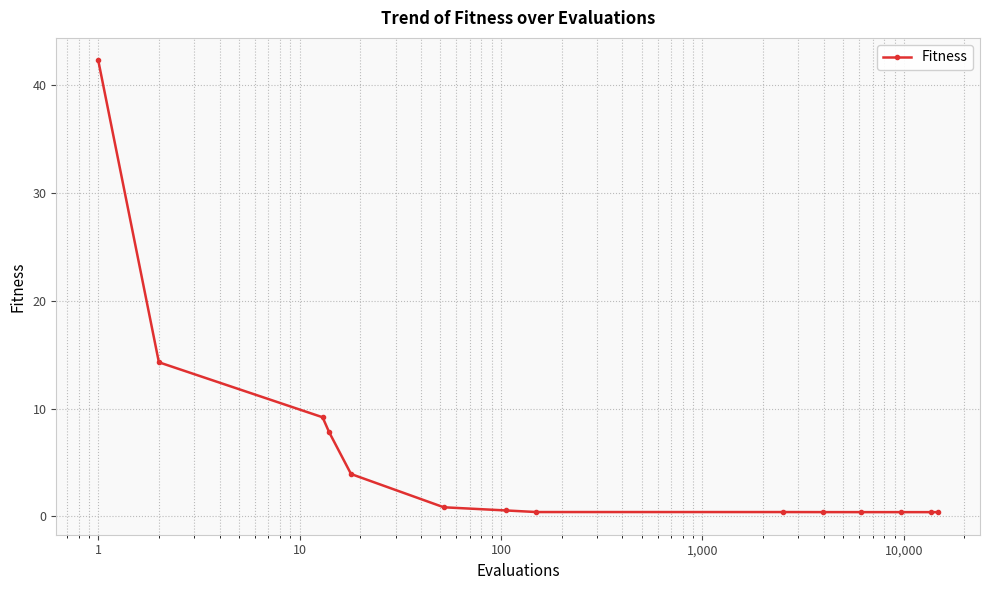

What is the difference between the maximum and minimum values?

41.9